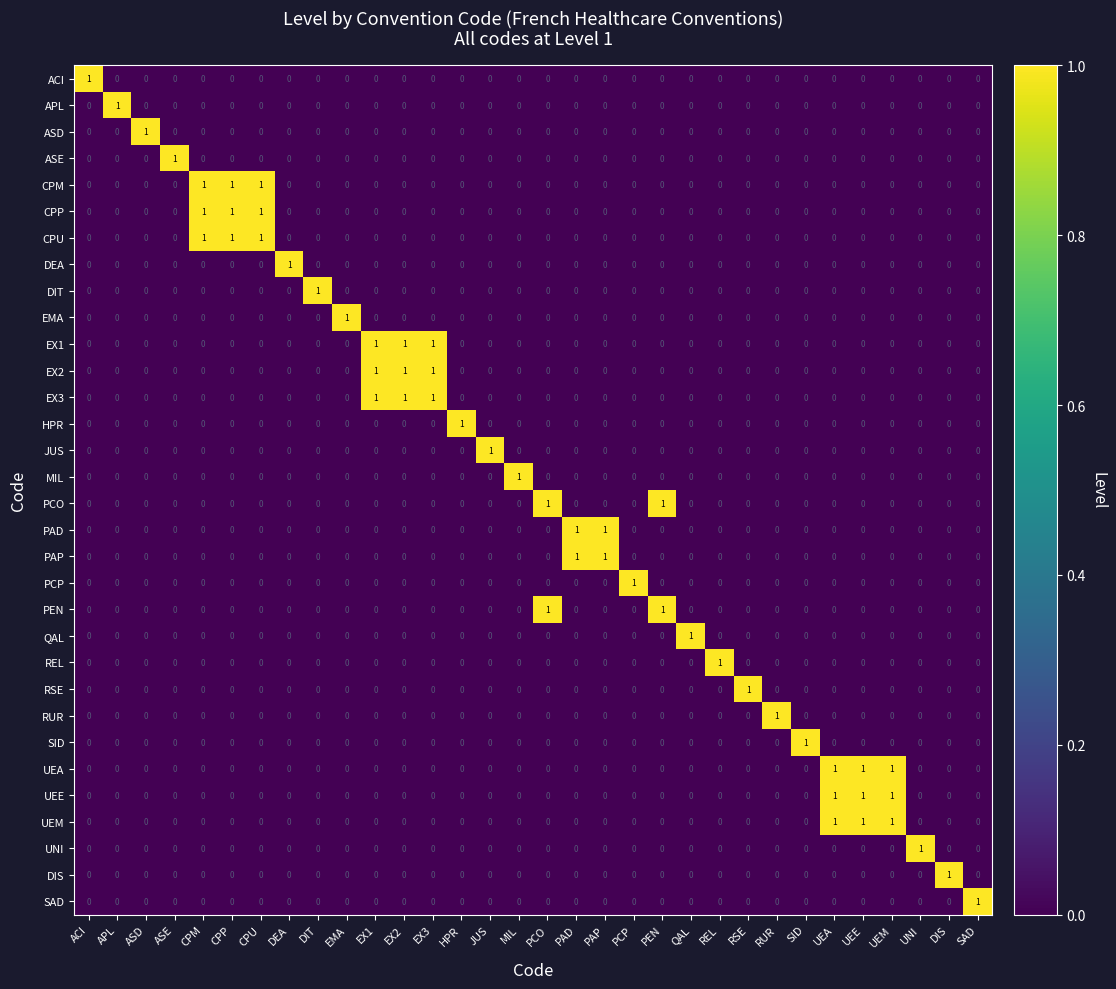

The value of CPM at CPU is 1. True or false?

True